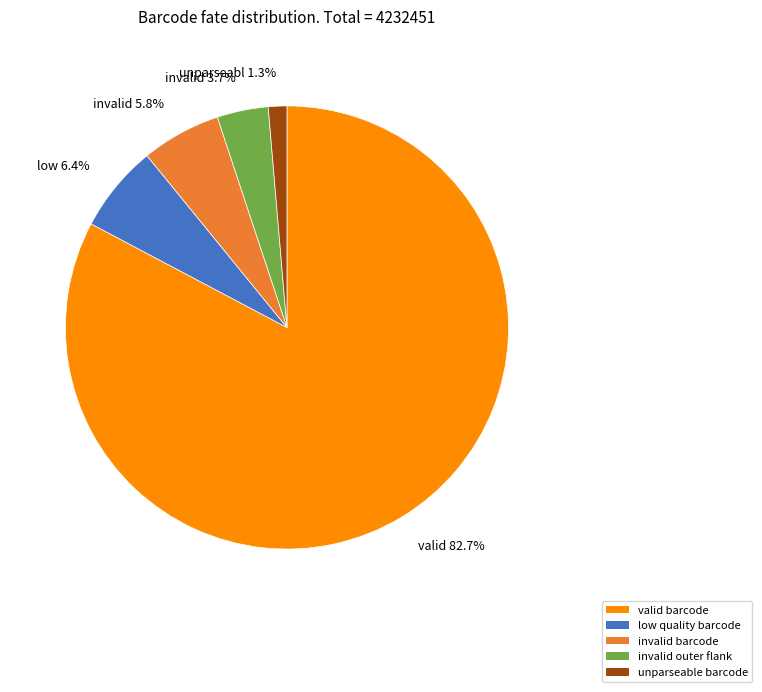

How many slices are in this pie chart?

5